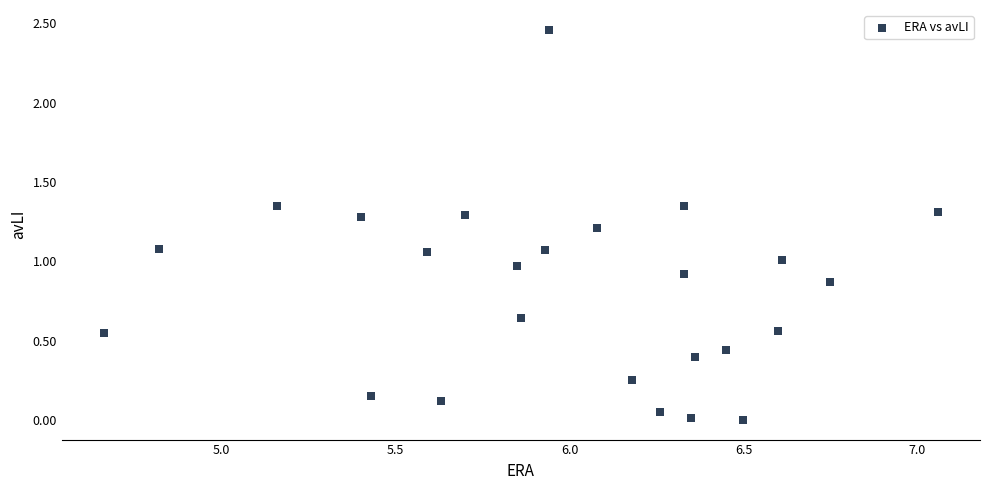

What is the range of X values (max minus min)?

2.4